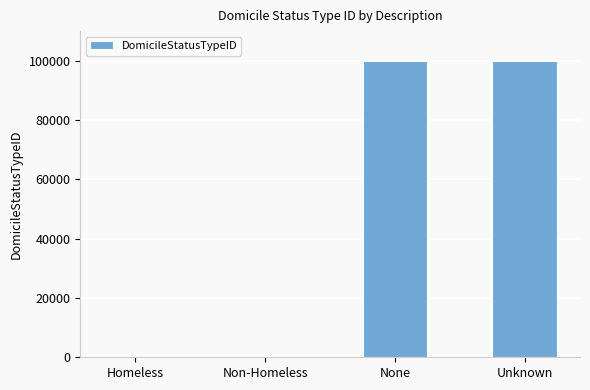

What value does the data have at None?

99998